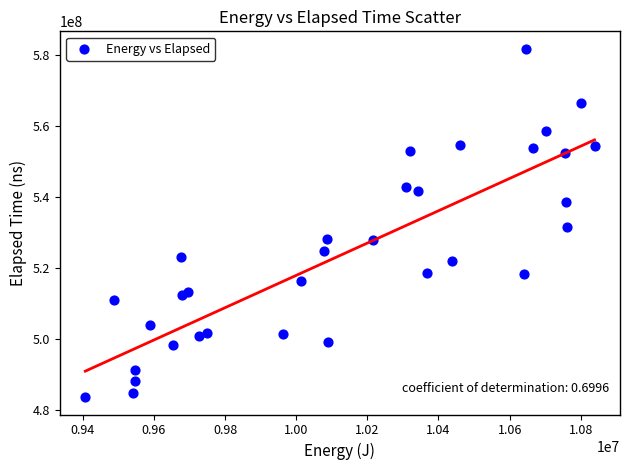

What Y value in the scatter plot is closest to 532694033?

531441331